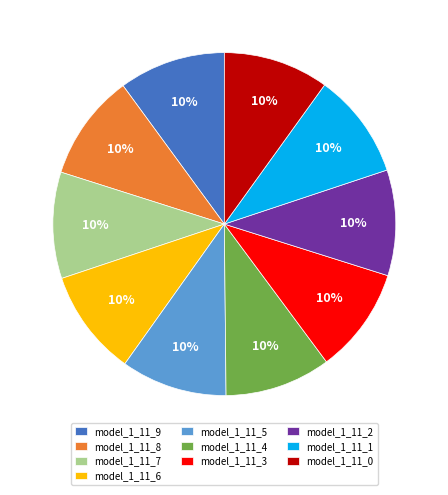

To the nearest percent, what is the combined percentage of model_1_11_1 and model_1_11_5?

20%